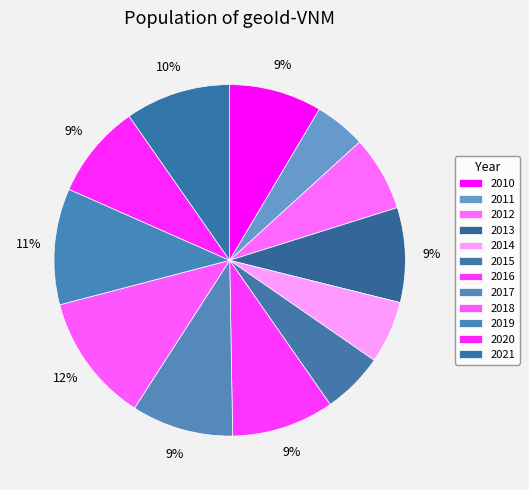

What is the largest slice in the pie chart?

2018